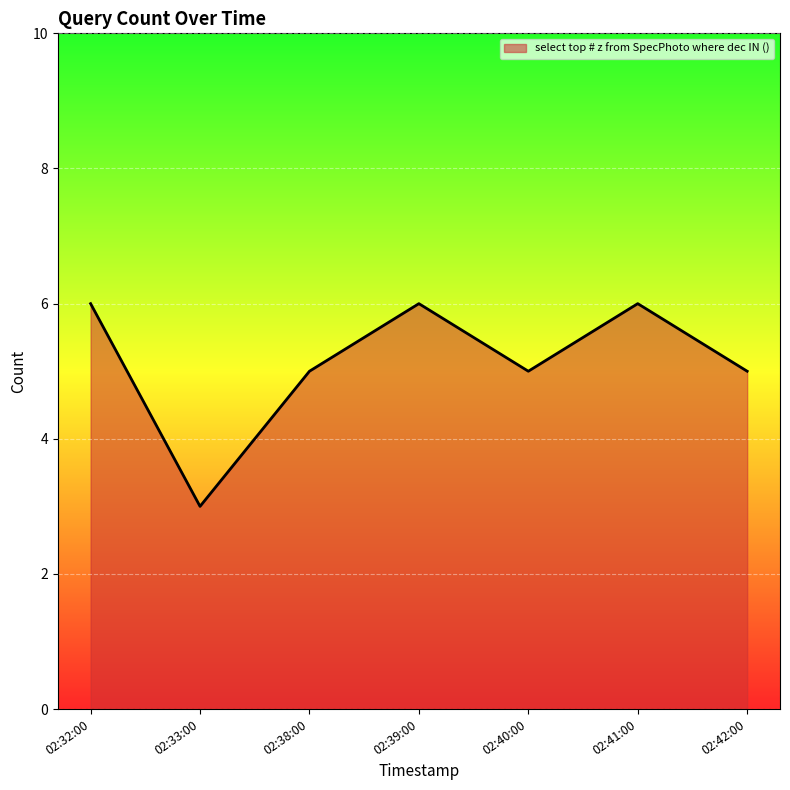

What position from the left is 02:38:00?

3